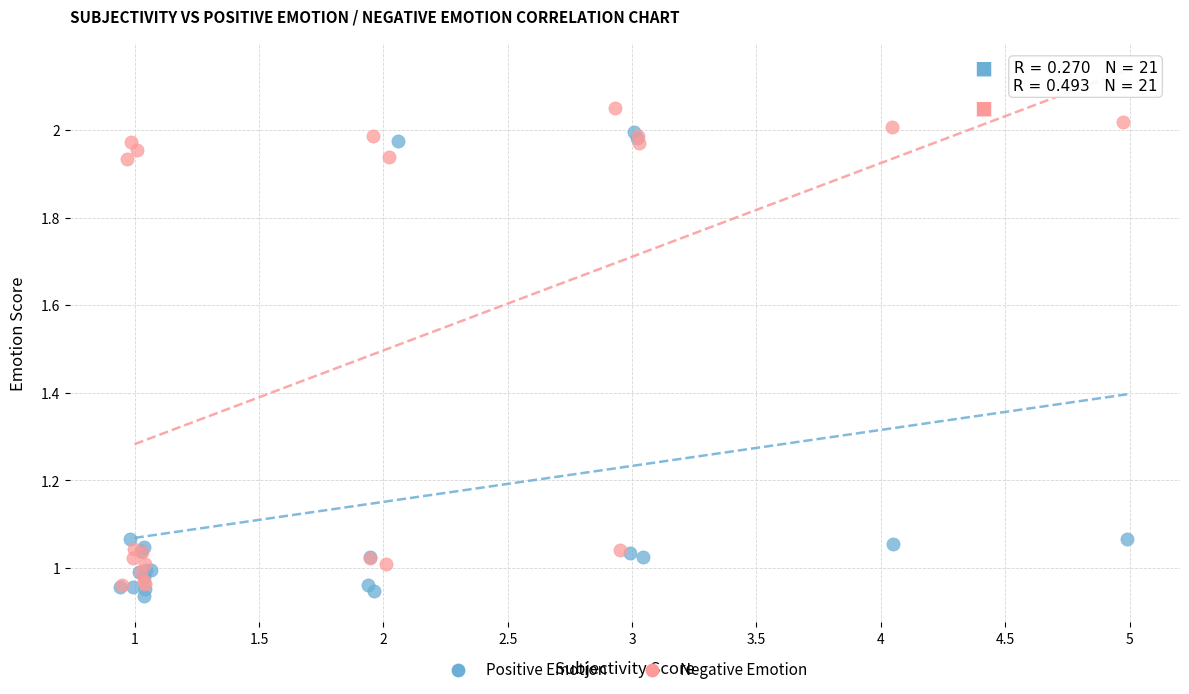

What are all the series names shown in the legend?

Positive Emotion, Negative Emotion